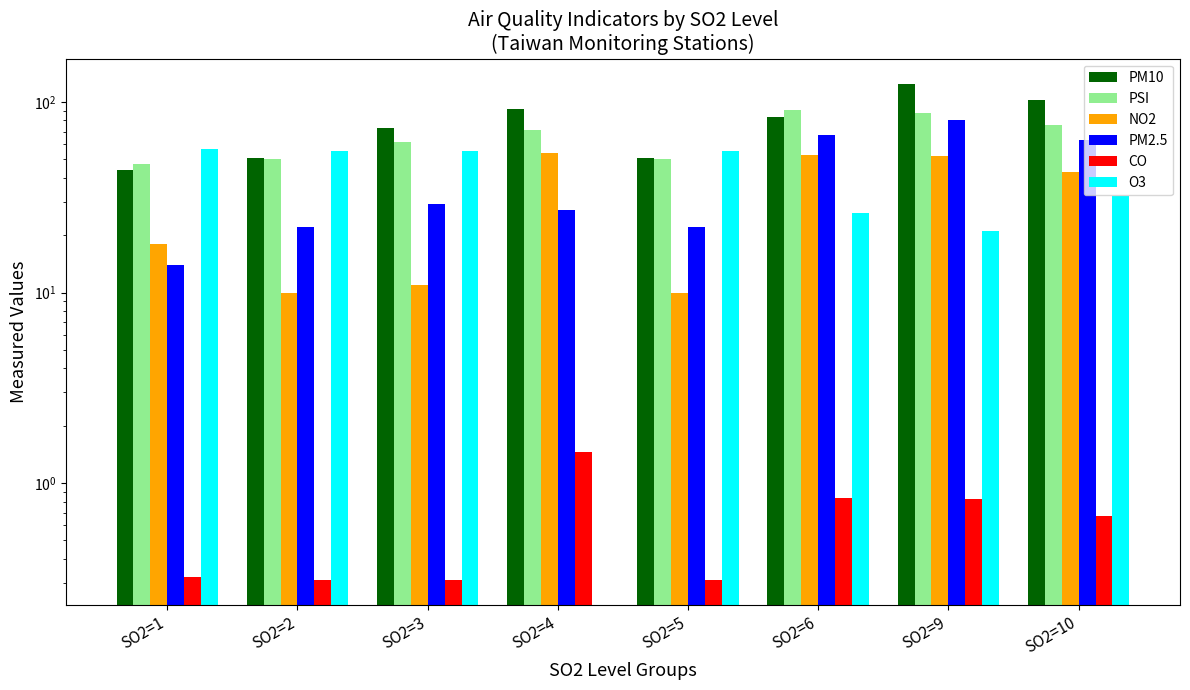

What is the sum of the PM10 values at SO2=9 and SO2=10?

227.0